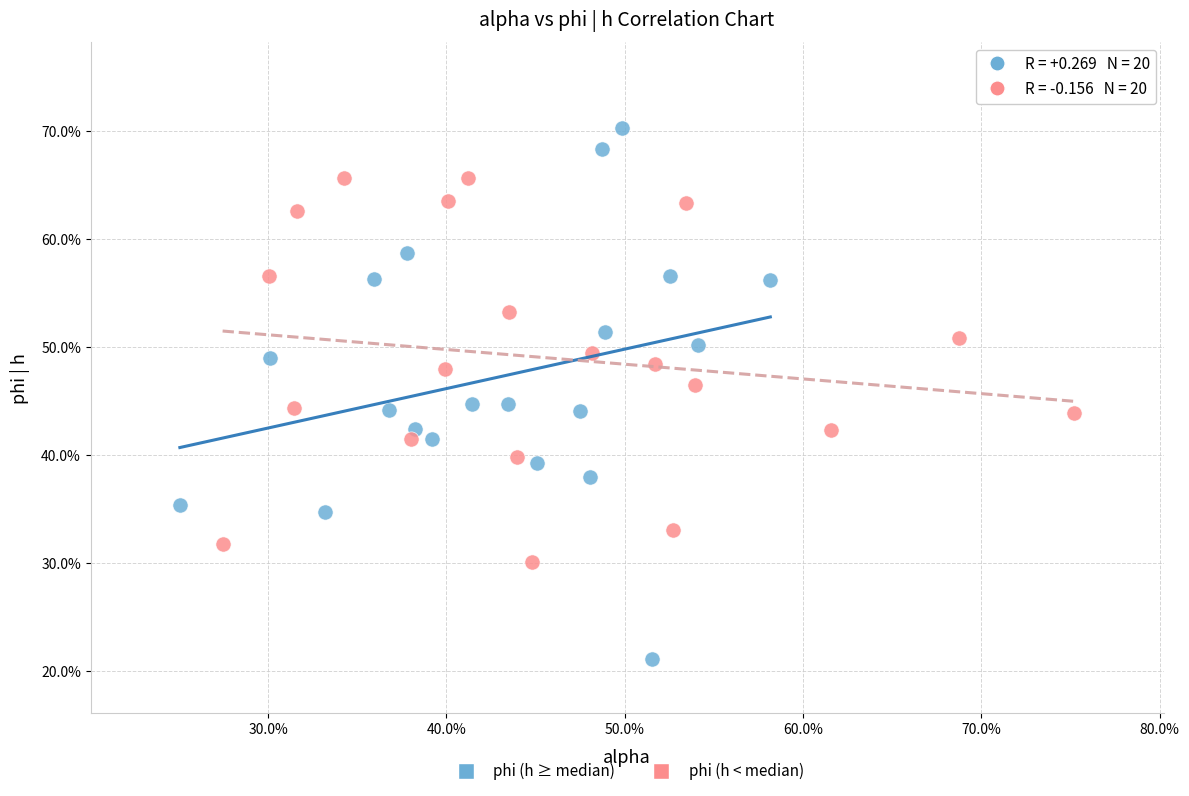

What are all the series names shown in the legend?

phi (h ≥ median), phi (h < median)